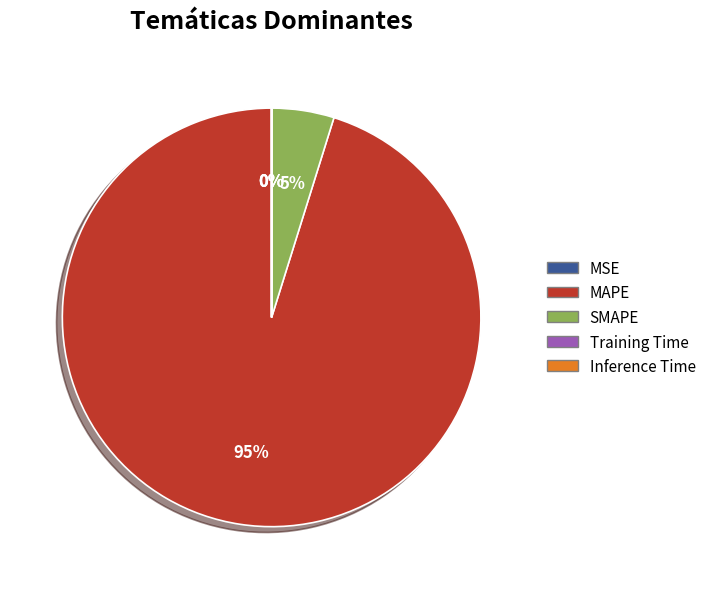

Is there any slice that represents more than half of the pie?

Yes